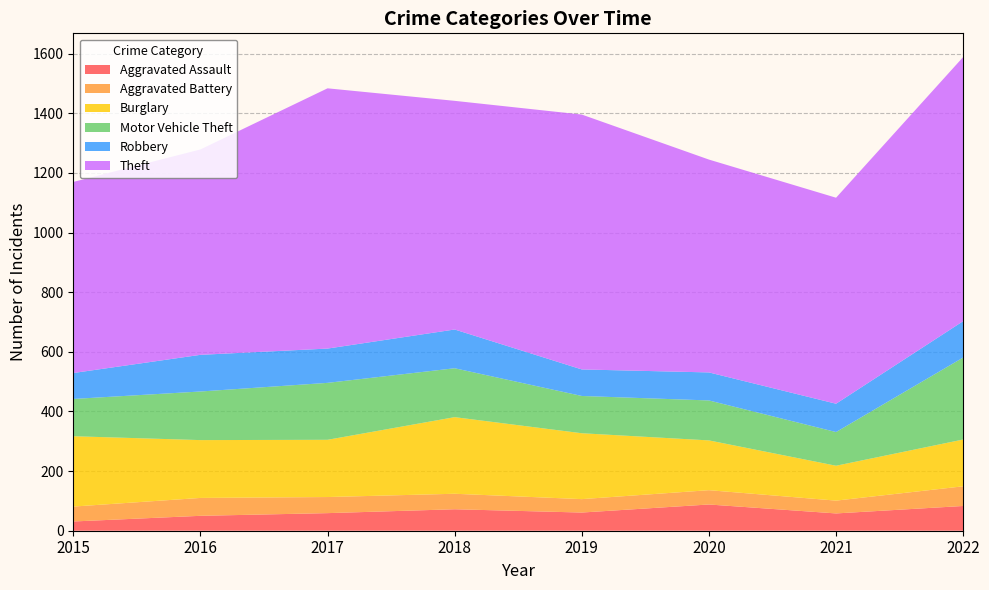

Reading right to left, transcribe all the data shown in this chart.

Aggravated Assault: 2022=83	2021=58	2020=88	2019=61	2018=72	2017=59	2016=50	2015=31
Aggravated Battery: 2022=66	2021=43	2020=48	2019=45	2018=52	2017=54	2016=60	2015=50
Burglary: 2022=157	2021=117	2020=167	2019=221	2018=257	2017=192	2016=194	2015=236
Motor Vehicle Theft: 2022=275	2021=113	2020=134	2019=125	2018=164	2017=191	2016=163	2015=125
Robbery: 2022=122	2021=95	2020=94	2019=89	2018=130	2017=115	2016=123	2015=87
Theft: 2022=886	2021=691	2020=714	2019=855	2018=767	2017=873	2016=689	2015=641